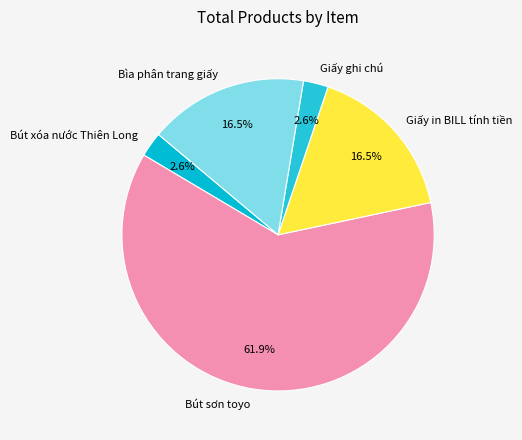

Which slice represents more than half of the pie?

Bút sơn toyo